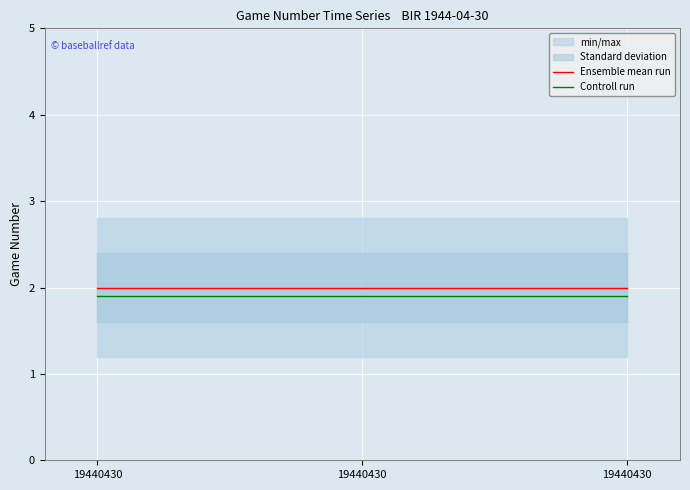

List the series in order of their peak value, lowest first.

Controll run, Ensemble mean run